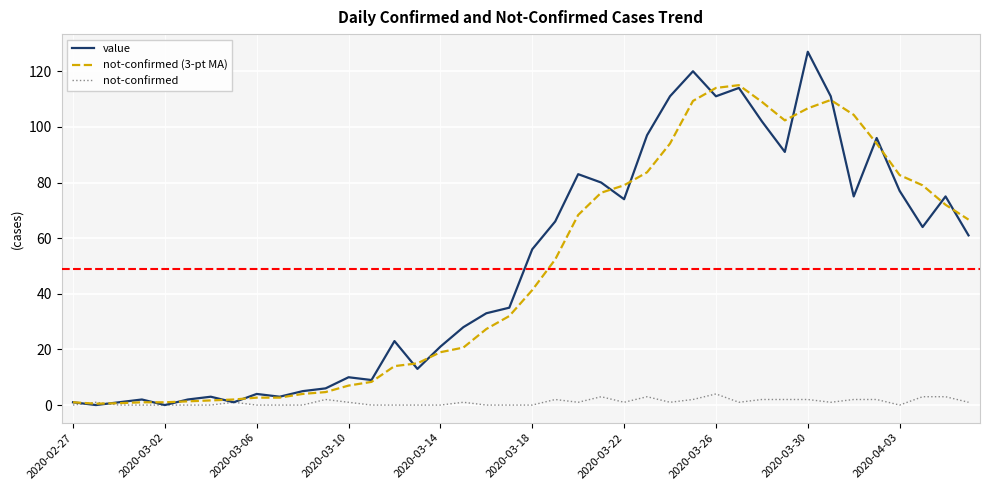

List the series in order of their peak value, lowest first.

not-confirmed, not-confirmed (3-pt MA), value